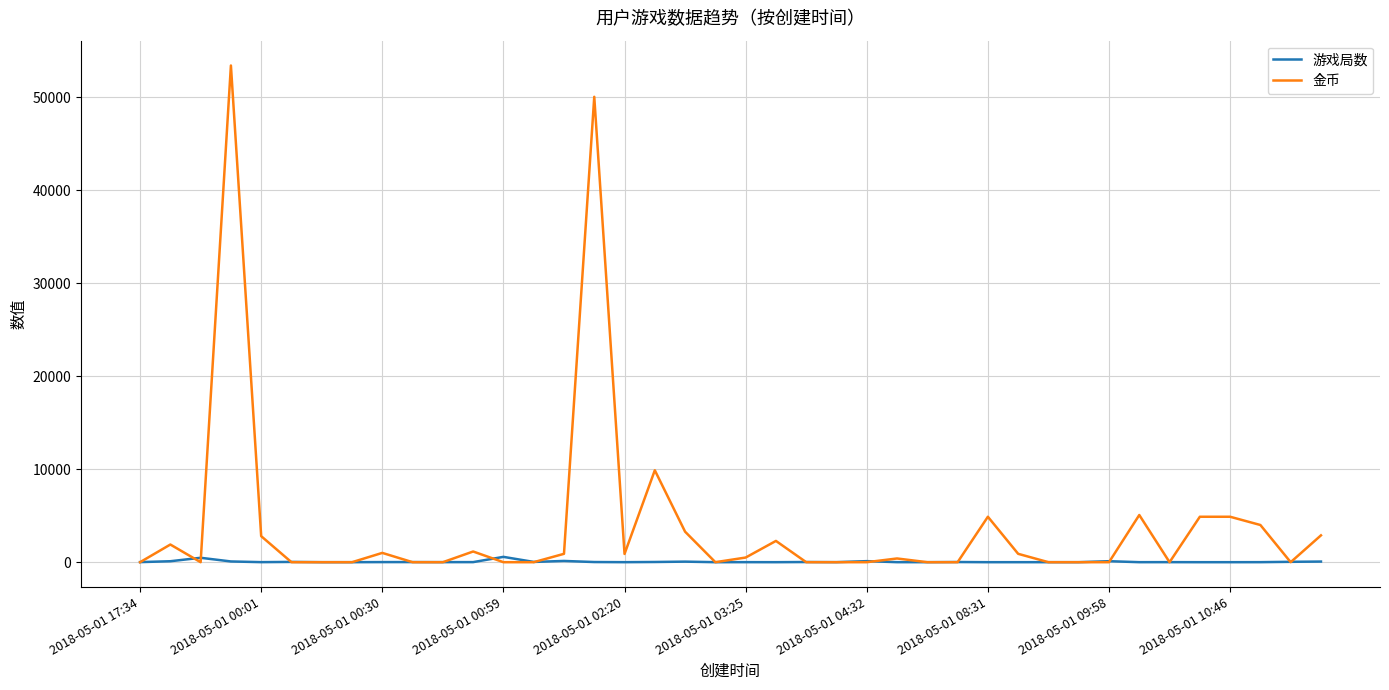

What is the difference between the maximum and second lowest values in the 游戏局数 series?

573